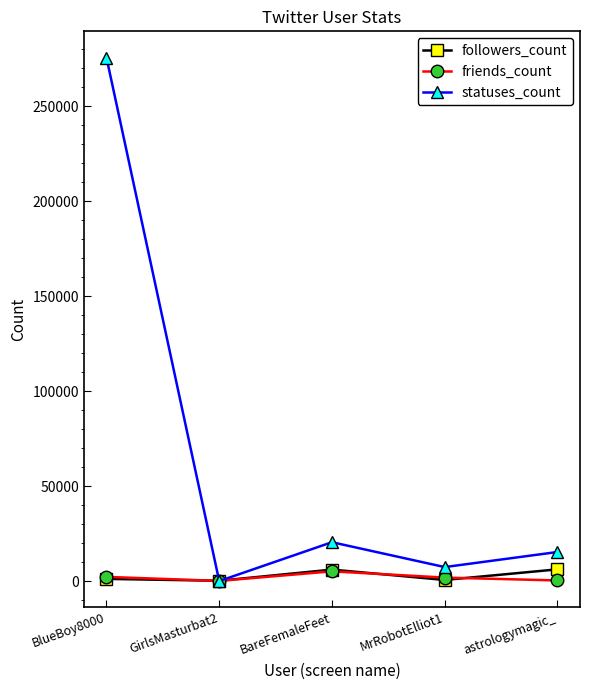

Between BlueBoy8000 and GirlsMasturbat2, which series saw the biggest shift?

statuses_count